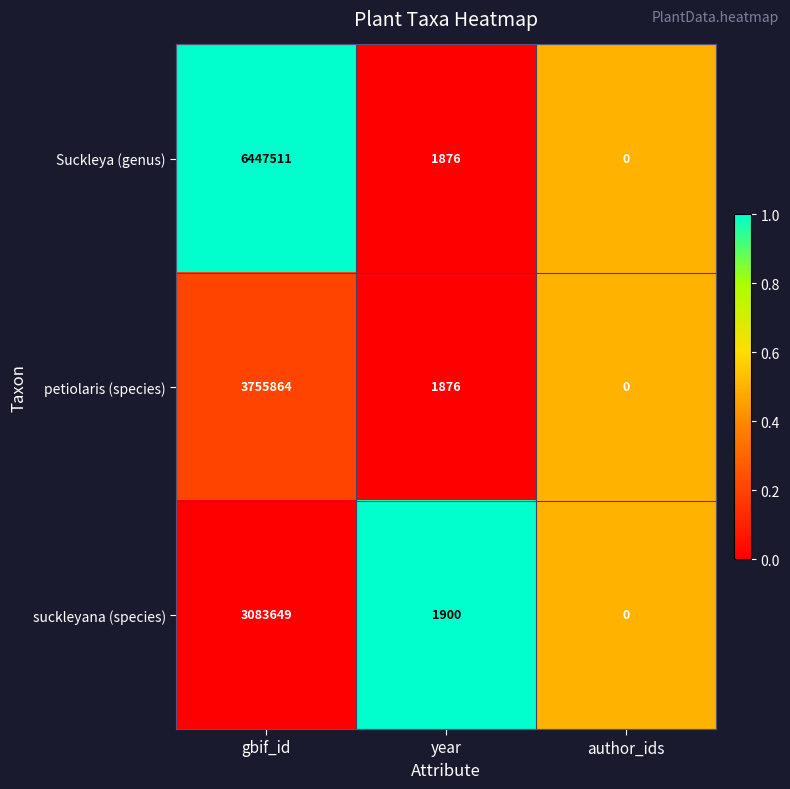

Is it true that Suckleya (genus) equals 3332105 at gbif_id?

False